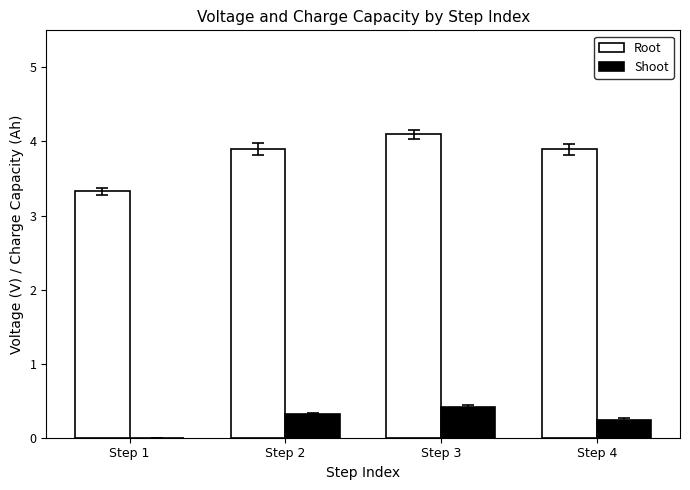

How many groups of bars are there?

4